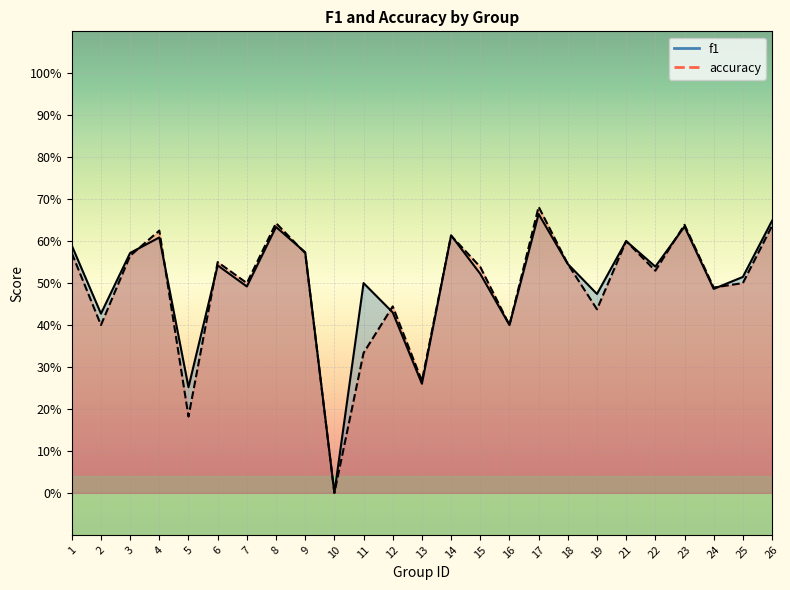

How many lines are shown in the chart?

2